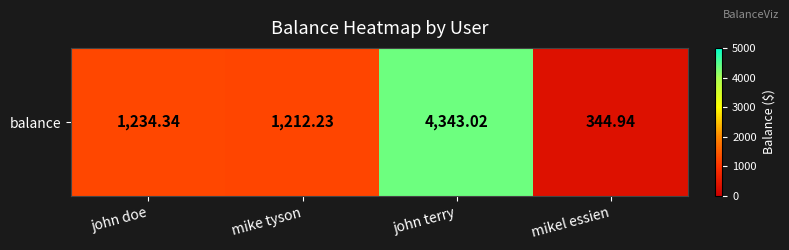

Reading left to right, extract all data points from this chart.

john doe=1234.3	mike tyson=1212.2	john terry=4343.0	mikel essien=344.9